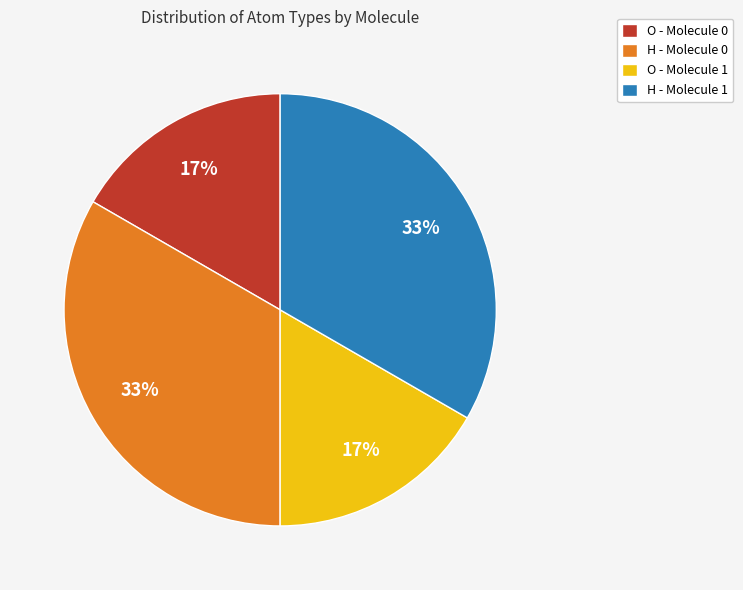

Is the sum of O - Molecule 1 and O - Molecule 0 greater than half?

No